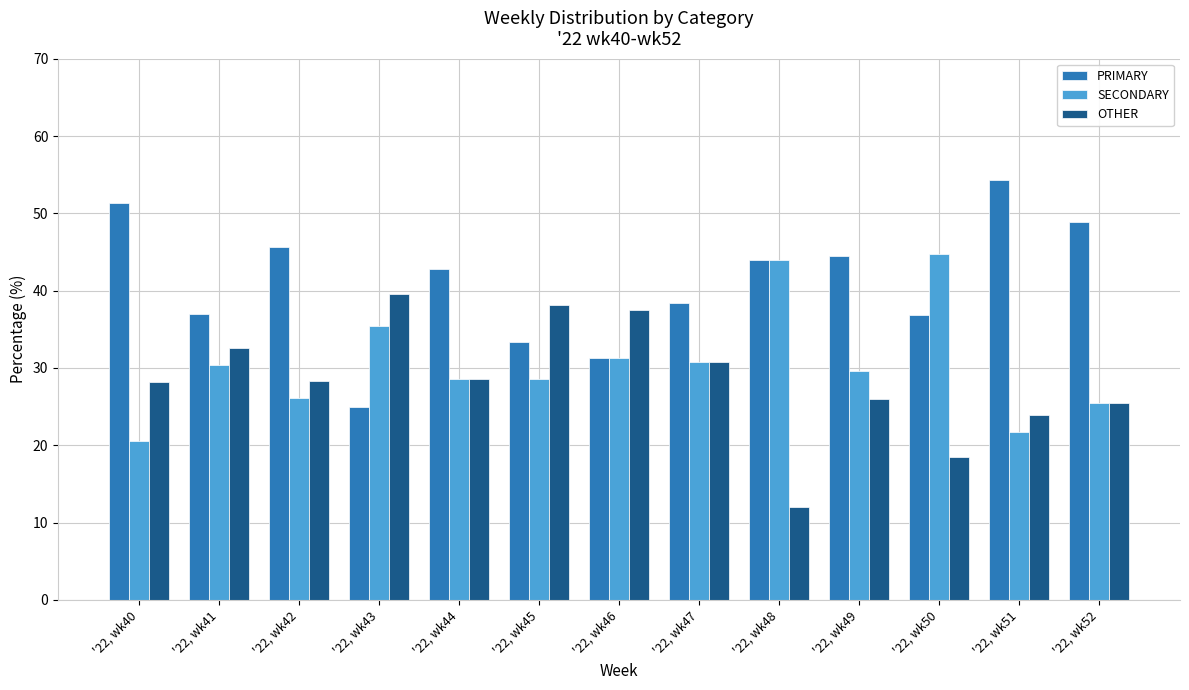

The value of SECONDARY at '22, wk42 is 41.2. True or false?

False